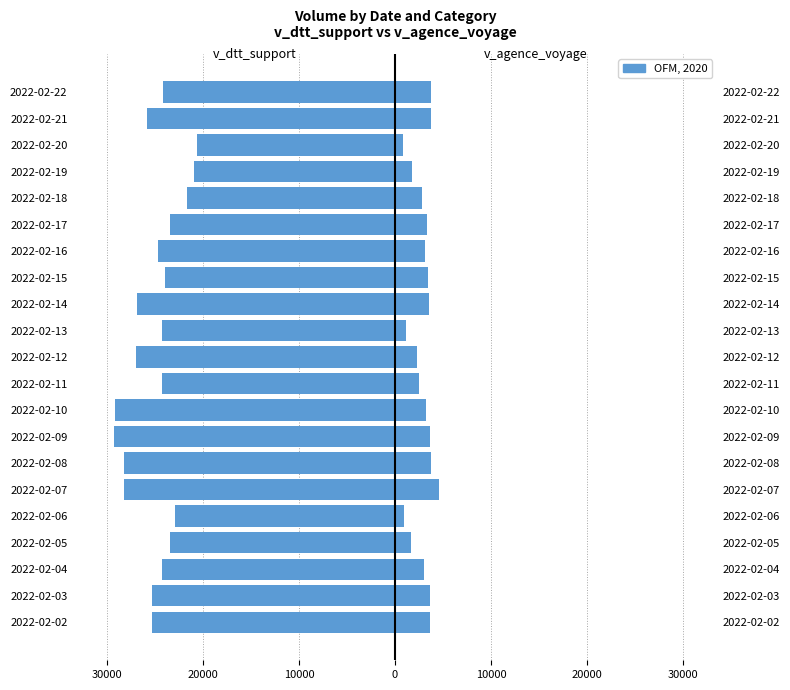

What is the minimum value for v_agence_voyage?

825